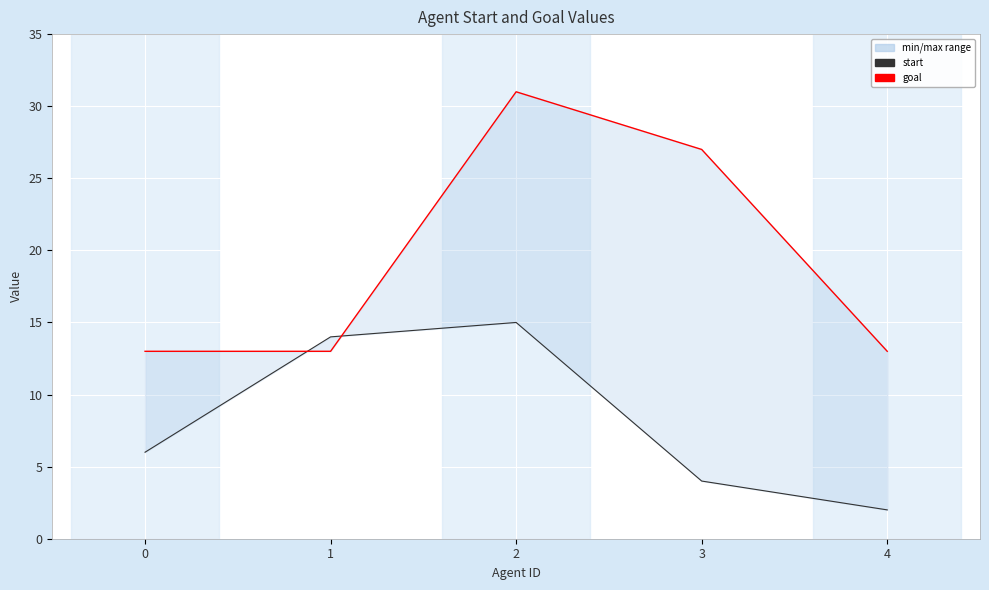

At how many categories does at least one series exceed 27?

1